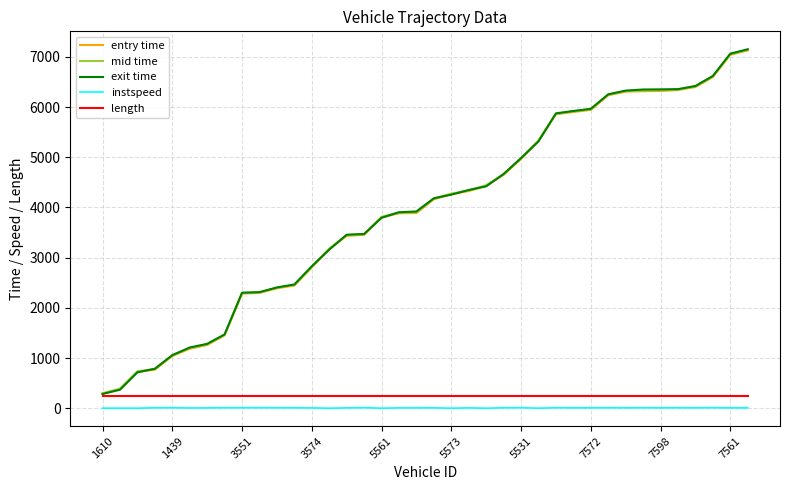

What is the maximum value for entry time?

7127.6